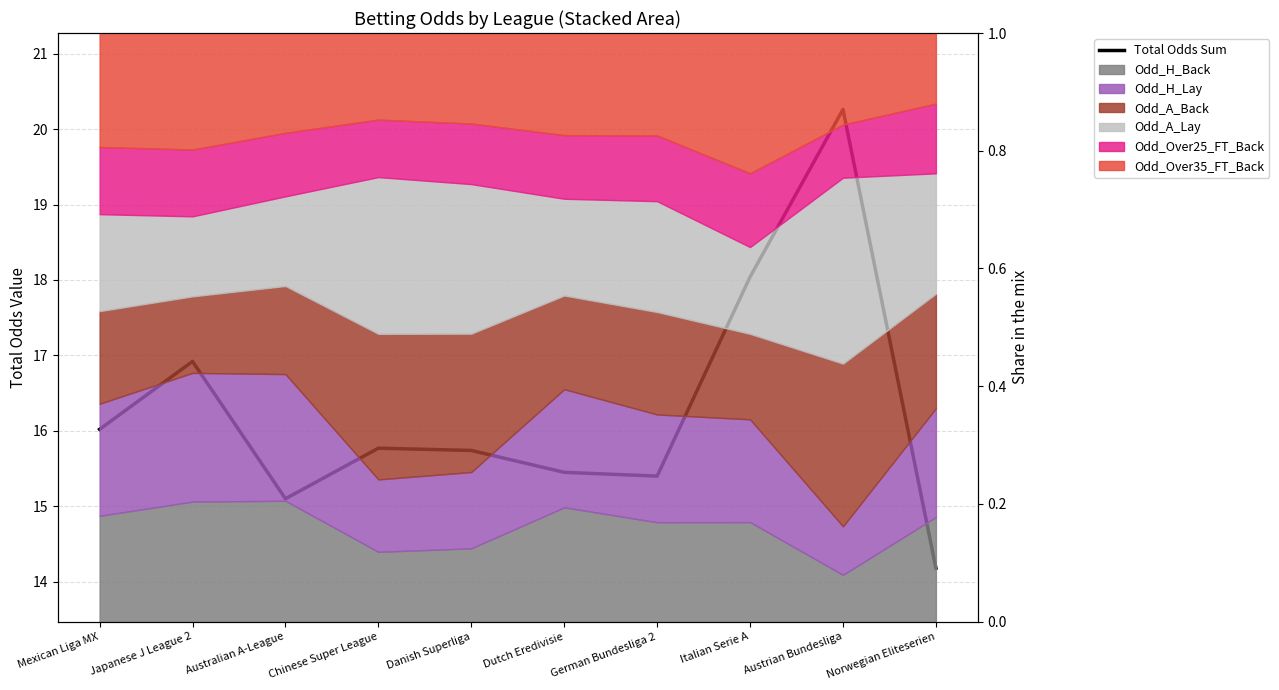

What is the label of the 2nd point from the right?

Austrian Bundesliga